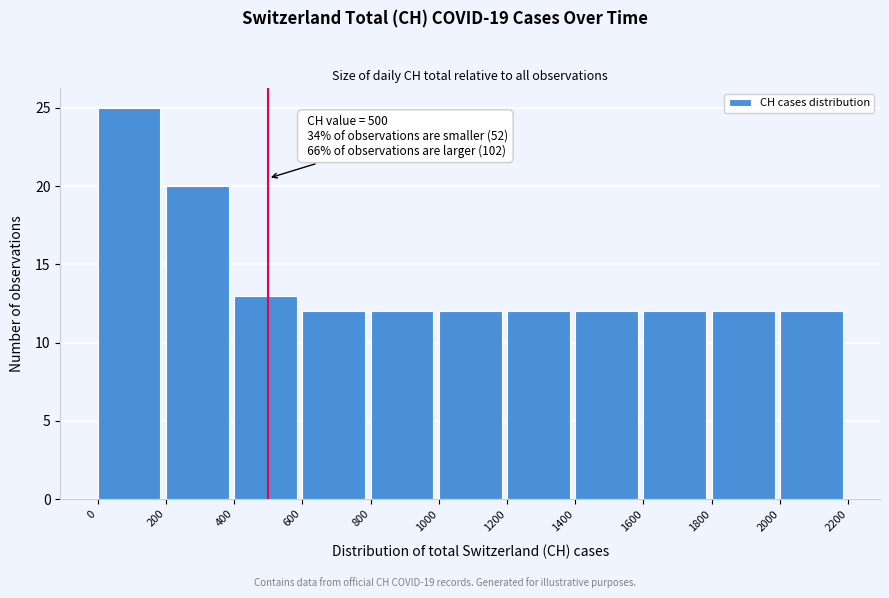

Which range on the x-axis has the tallest bar?

0 to 200